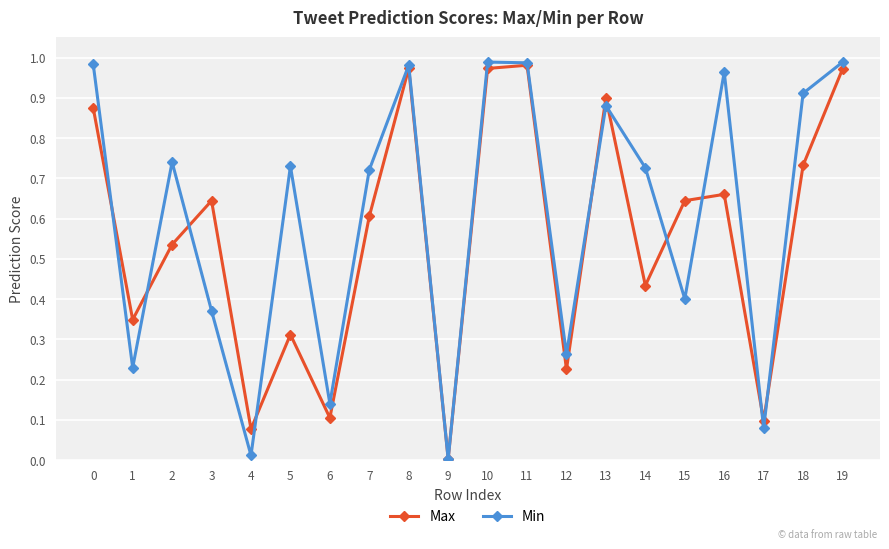

In Min, how many points are higher than both neighbors (excluding endpoints)?

6